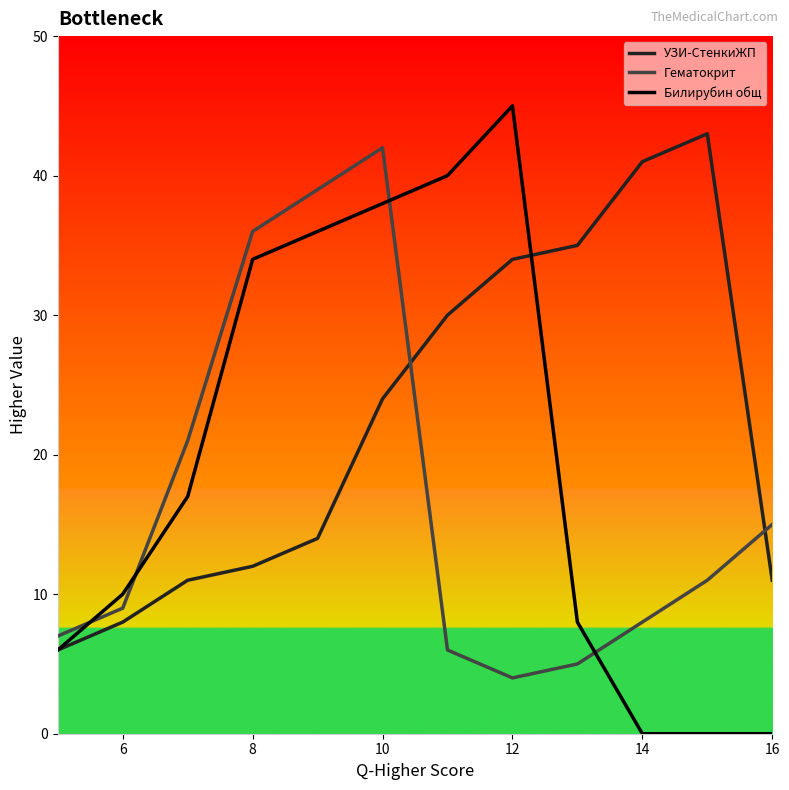

How many times do Гематокрит and УЗИ-СтенкиЖП cross each other?

2